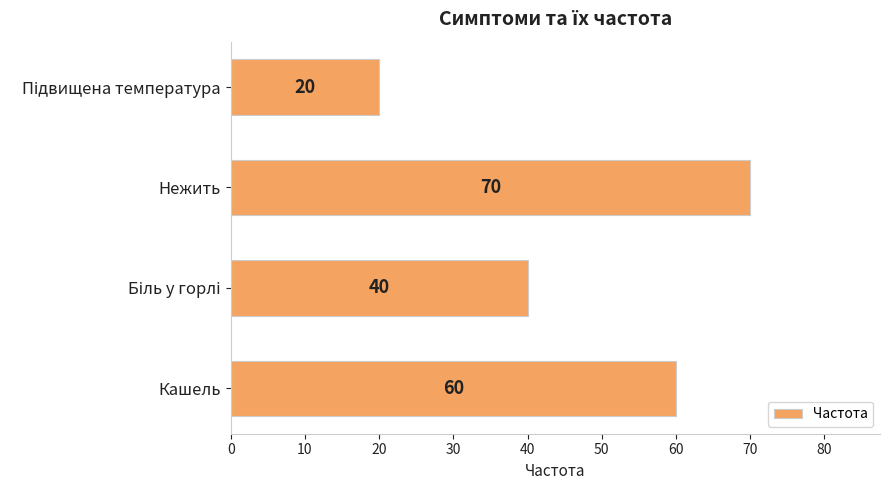

Reading top to bottom, what are all the values shown in this chart?

20	70	40	60